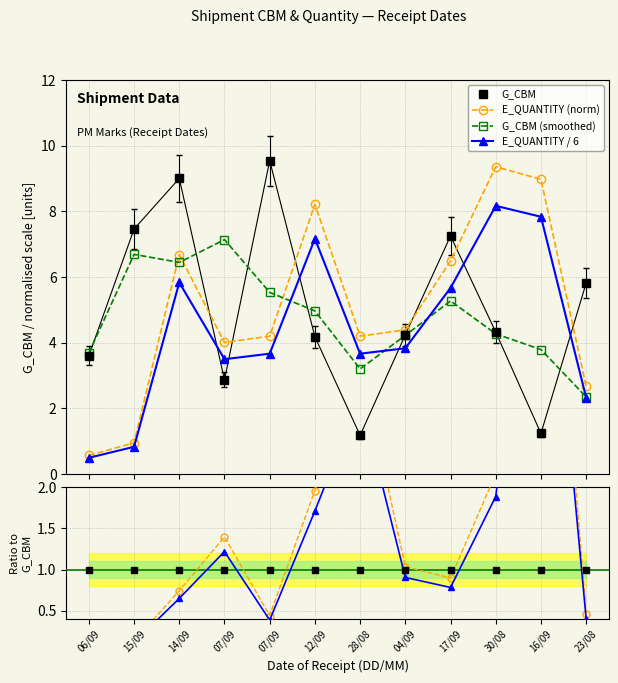

How many interior local peaks does the E_QUANTITY series have?

3